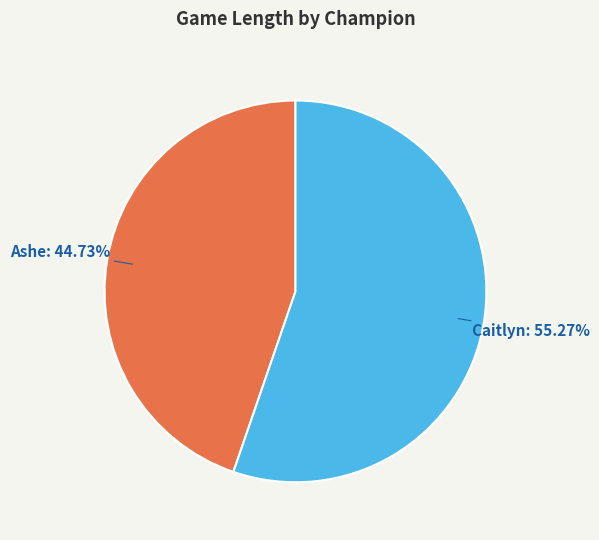

Is there a majority slice in this chart?

Yes